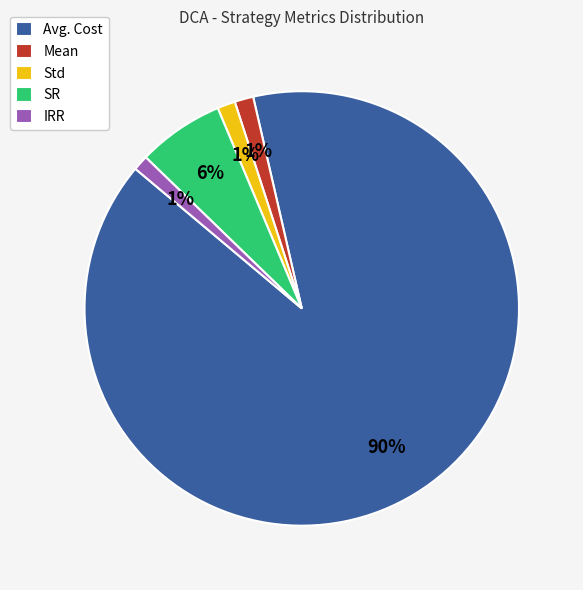

Is it true that Std is 11% of the pie?

False